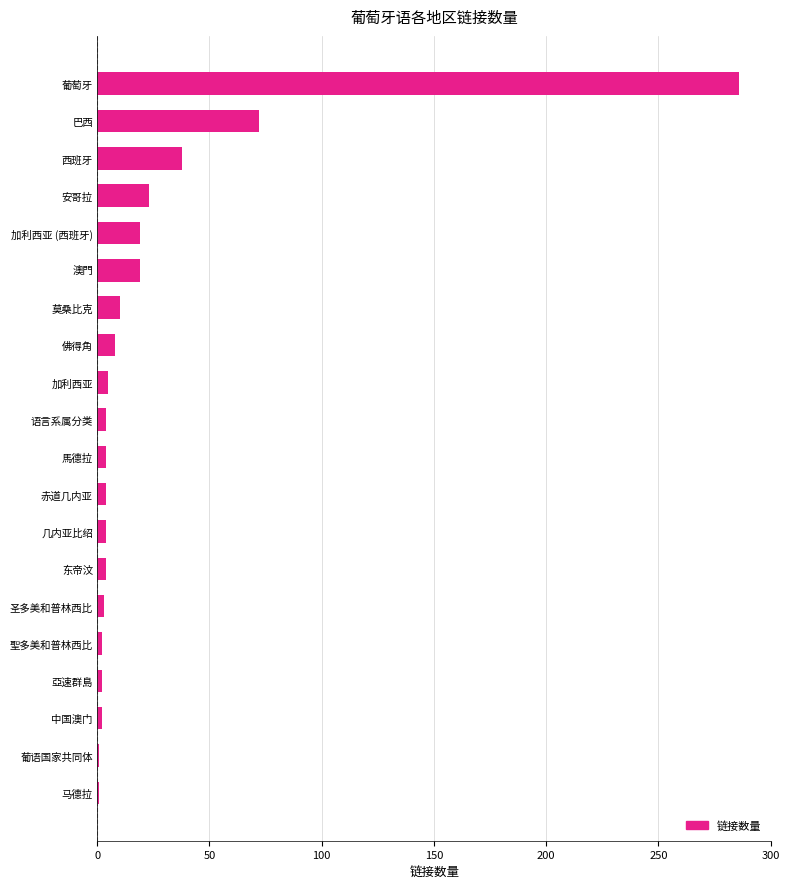

Between 葡萄牙 and 亞速群島, which is larger?

葡萄牙